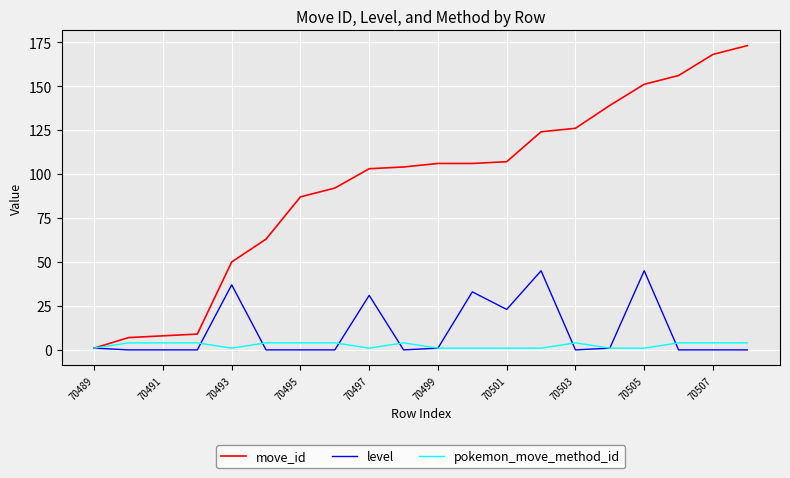

Which series has the widest spread of values?

move_id